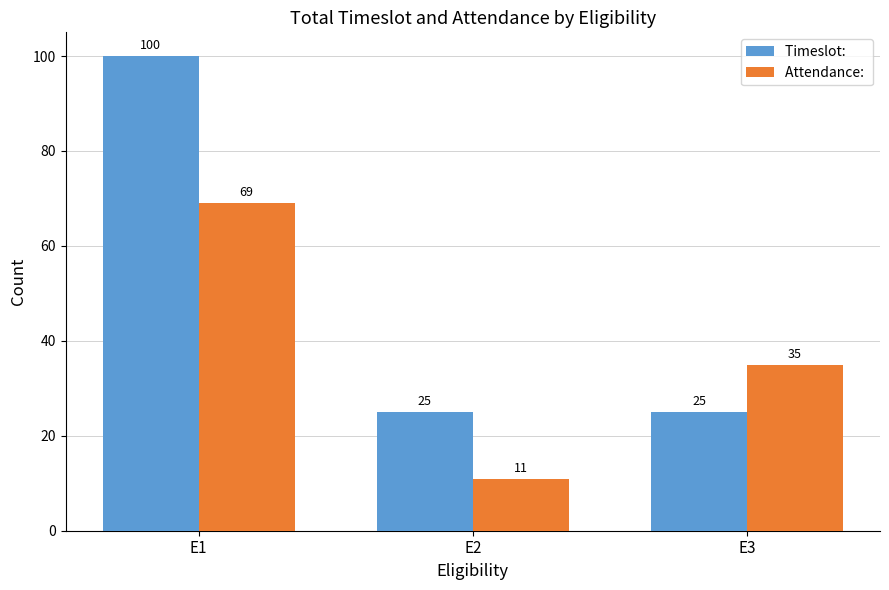

What is the smallest value displayed?

11